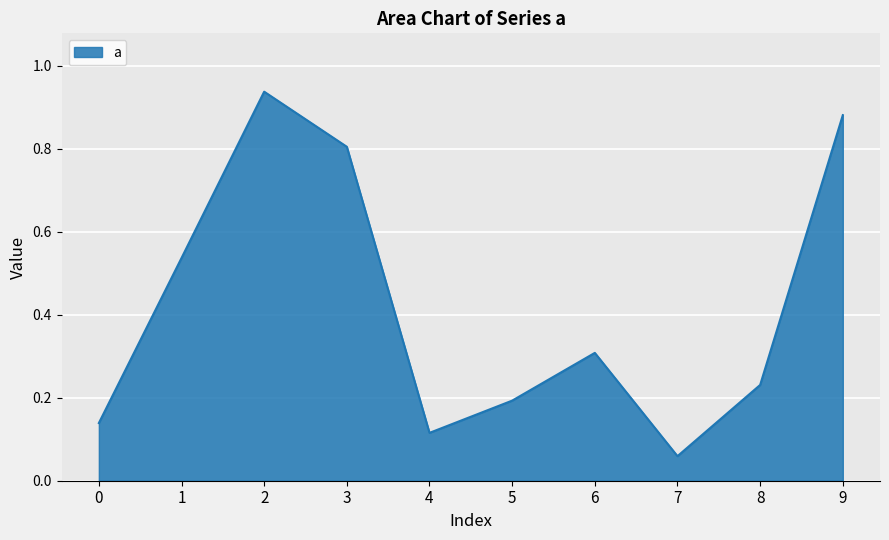

Which category has the lowest value across all series?

7